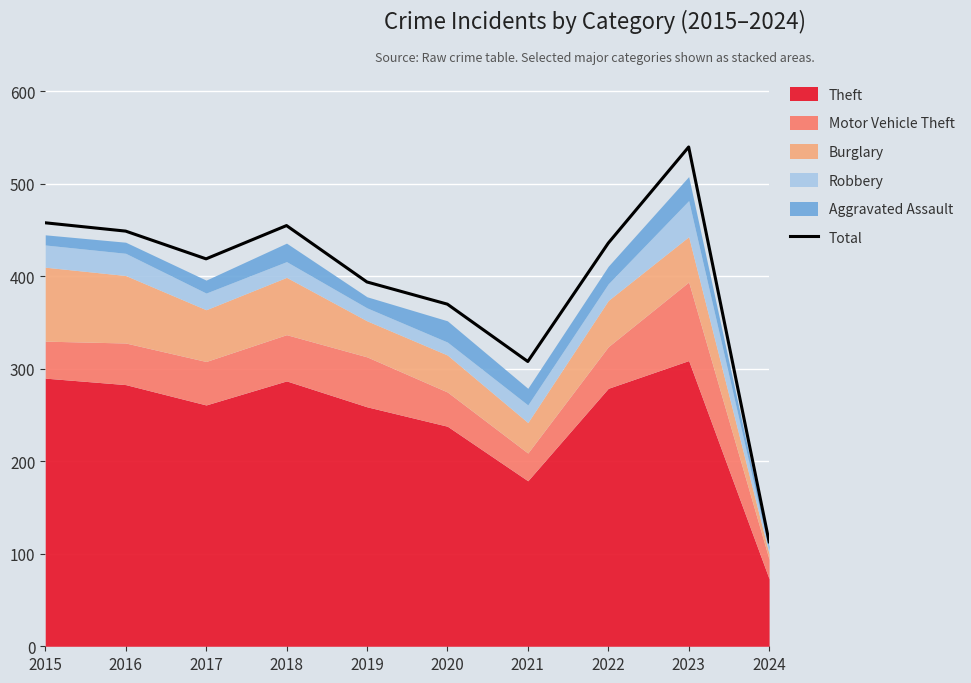

What is the difference between the second highest and minimum values?

345